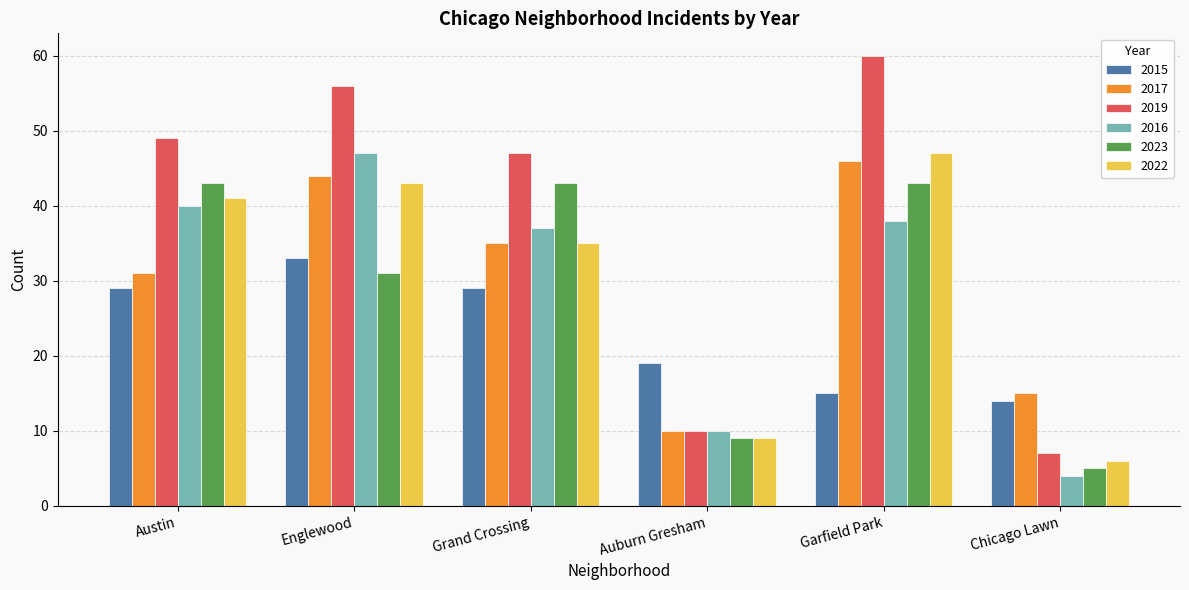

How many bars are there in total?

36